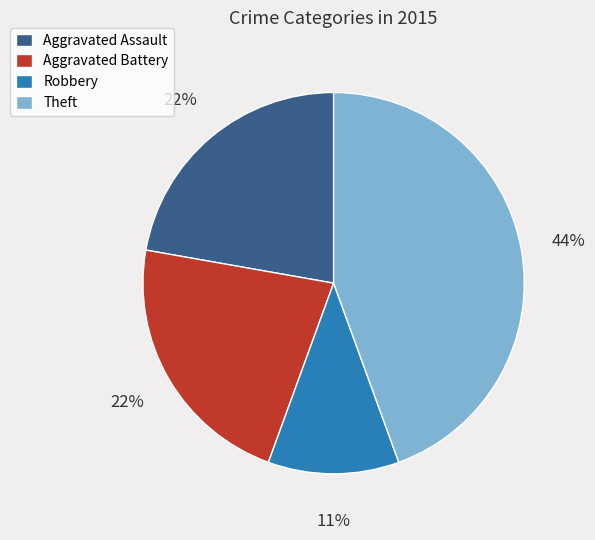

To the nearest percent, what percentage of the pie is Aggravated Battery?

22%